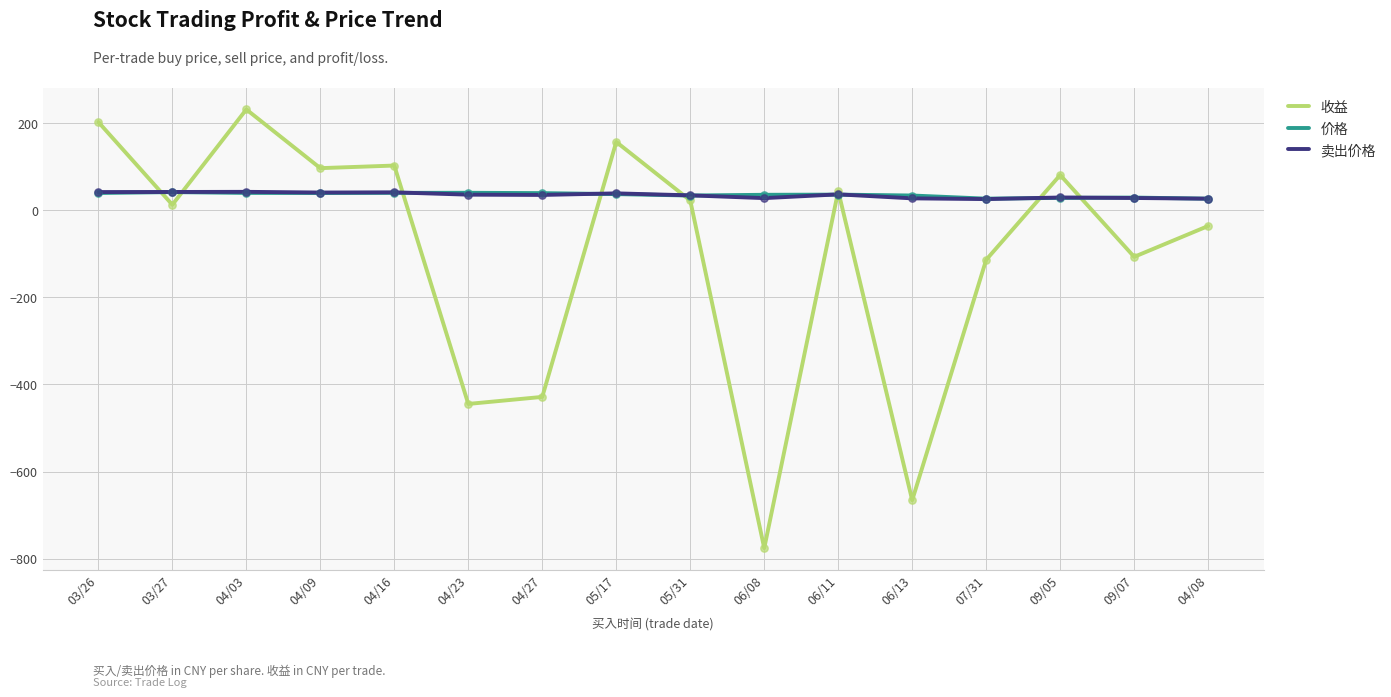

Which series has the largest range (max minus min)?

收益